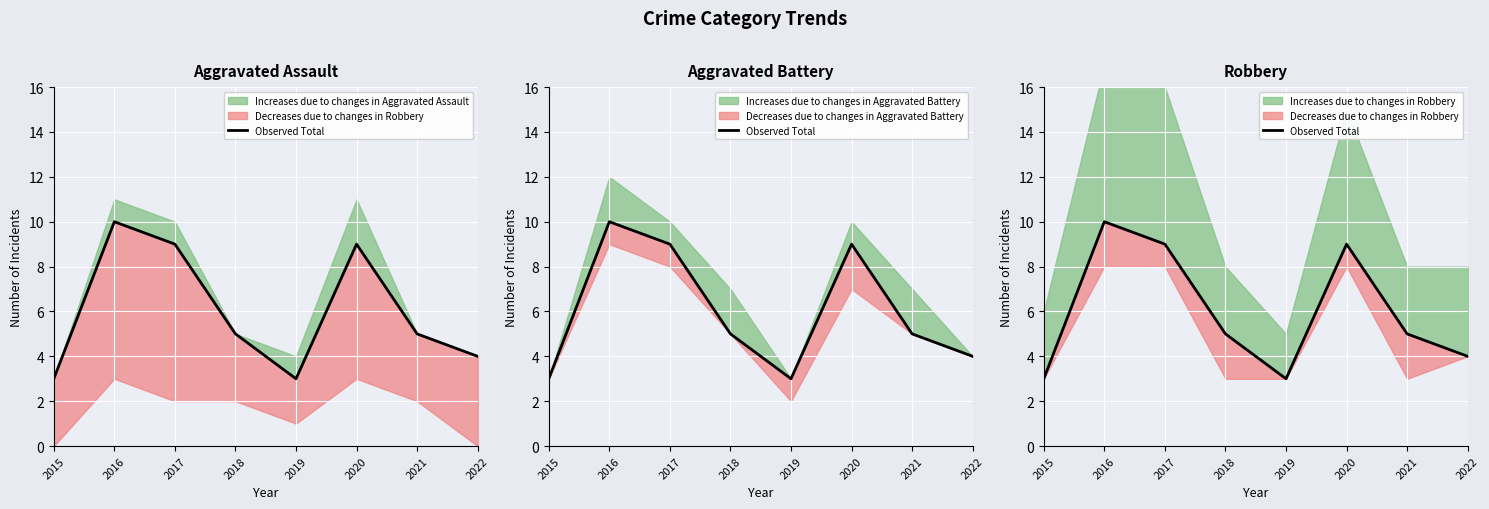

Which has a higher value, 2017 or 2022?

2017